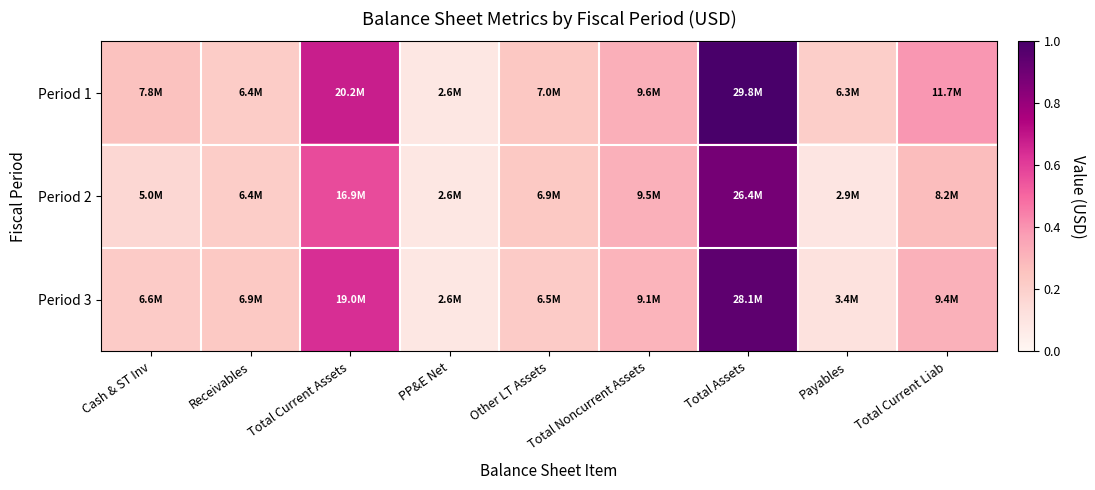

At which category does the chart reach its minimum across all series?

PP&E Net